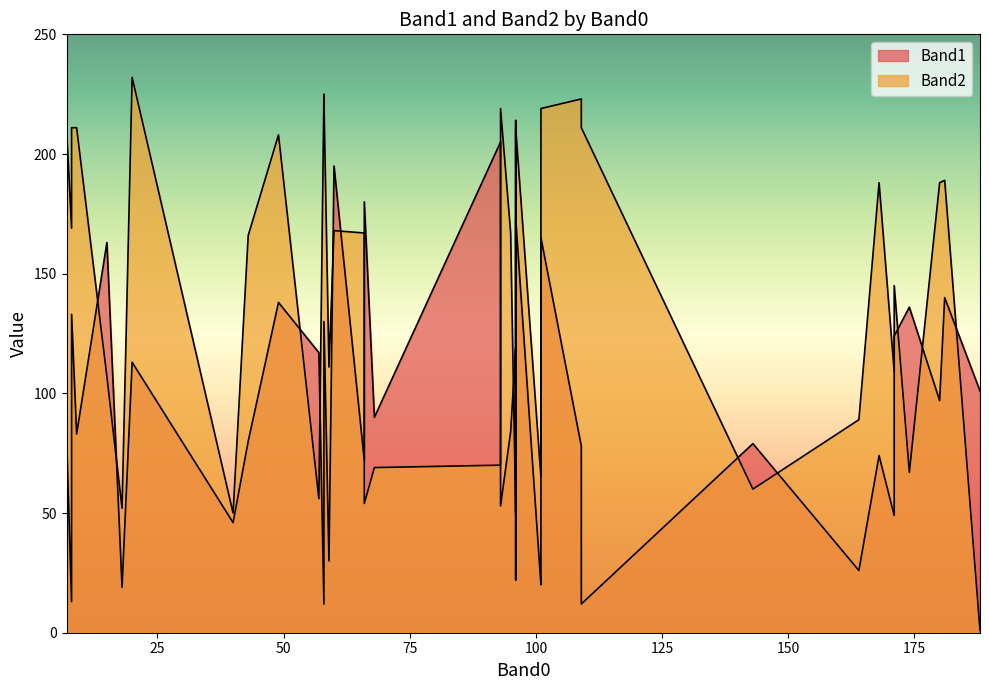

Count the number of categories in the chart.

40